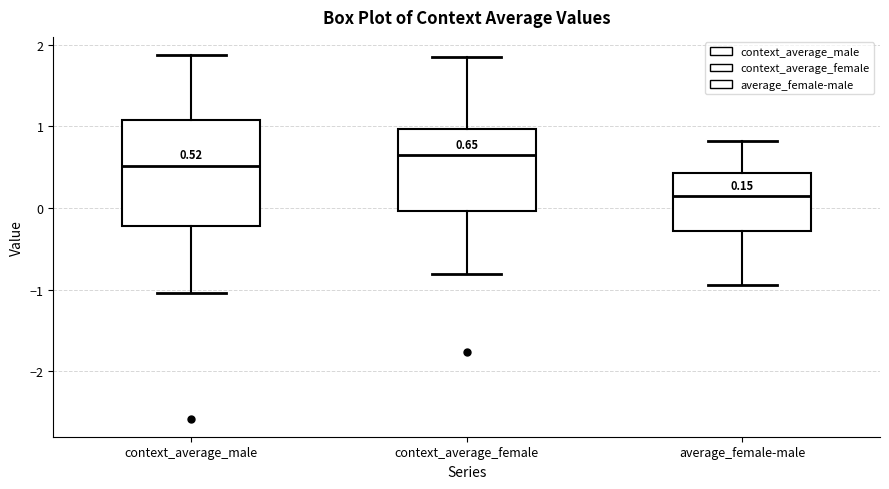

Which box's median line is the lowest?

average_female-male